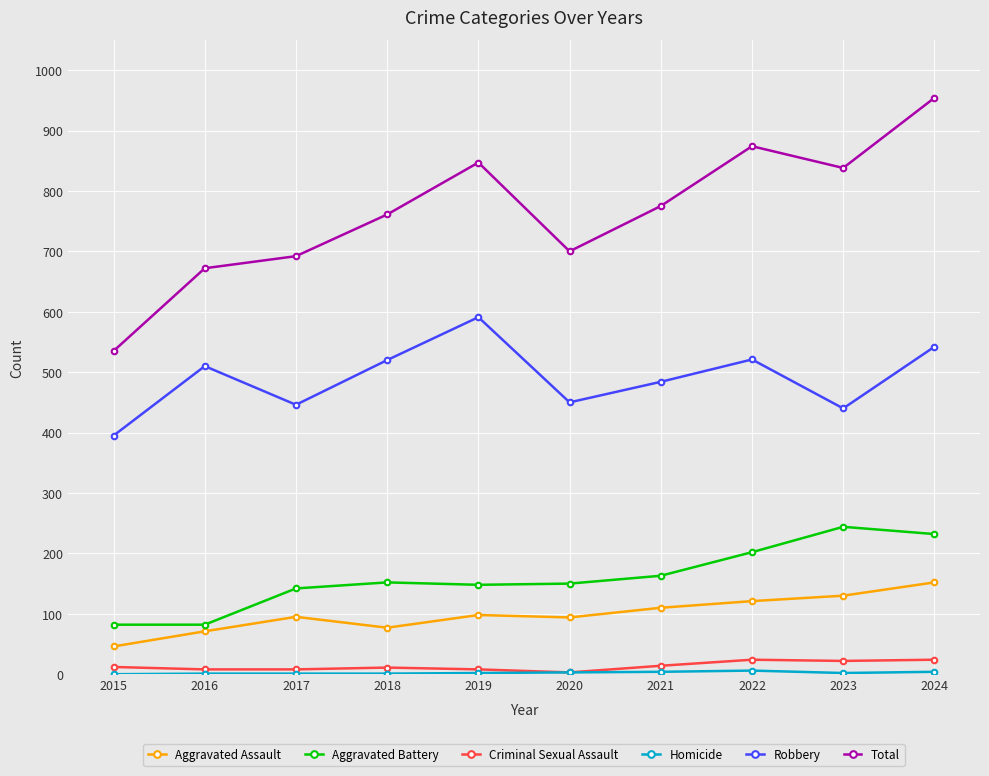

Count the number of data series in this chart.

6